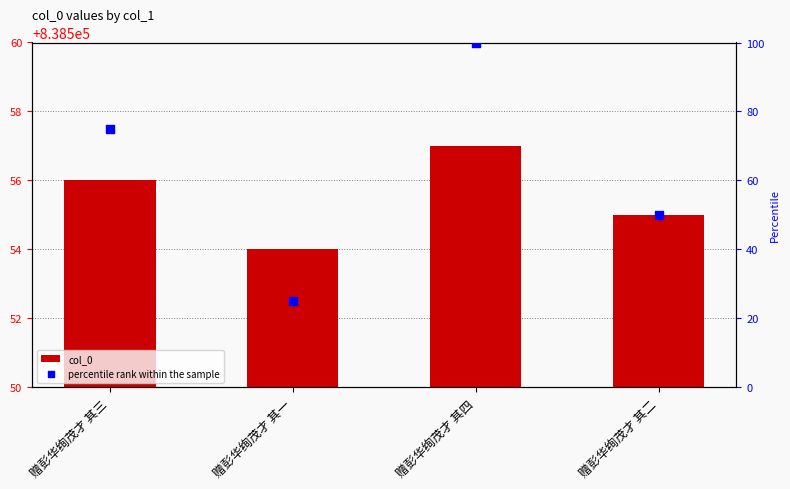

What is the total value across all series at 赠彭华绚茂才 其一?

838579